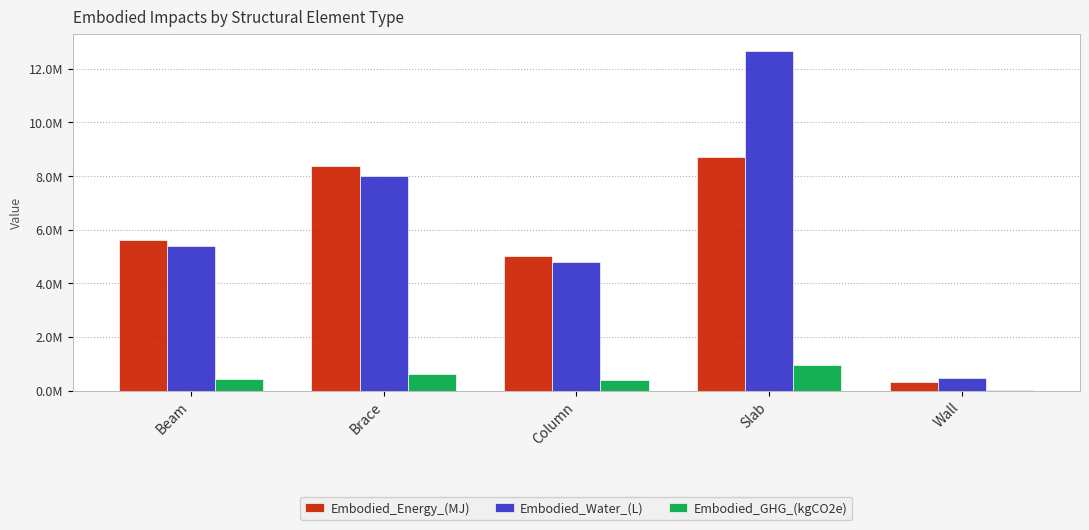

Rank the series at Beam from lowest to highest value.

Embodied_GHG_(kgCO2e), Embodied_Water_(L), Embodied_Energy_(MJ)